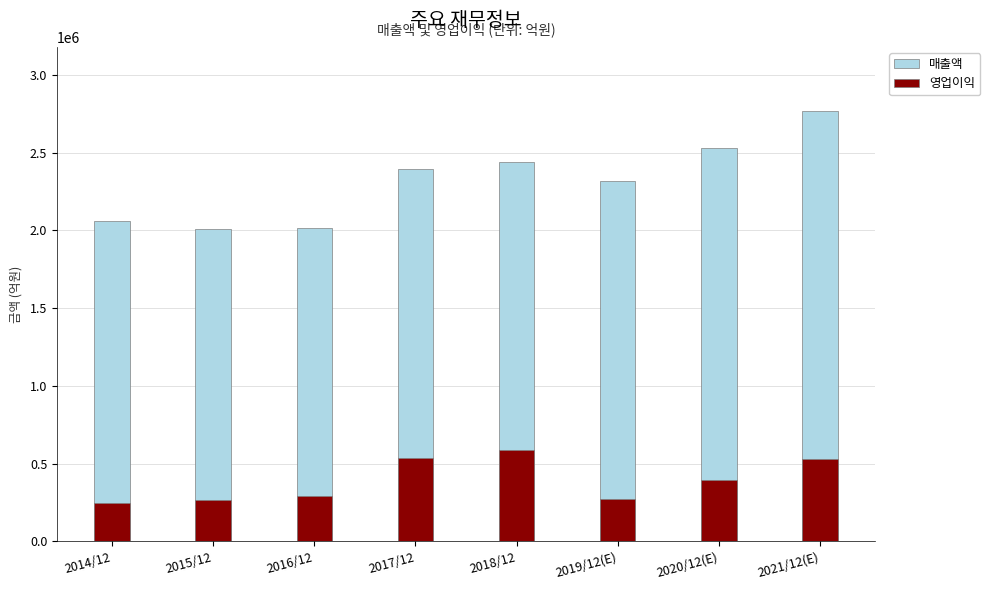

How many series are shown in this chart?

2